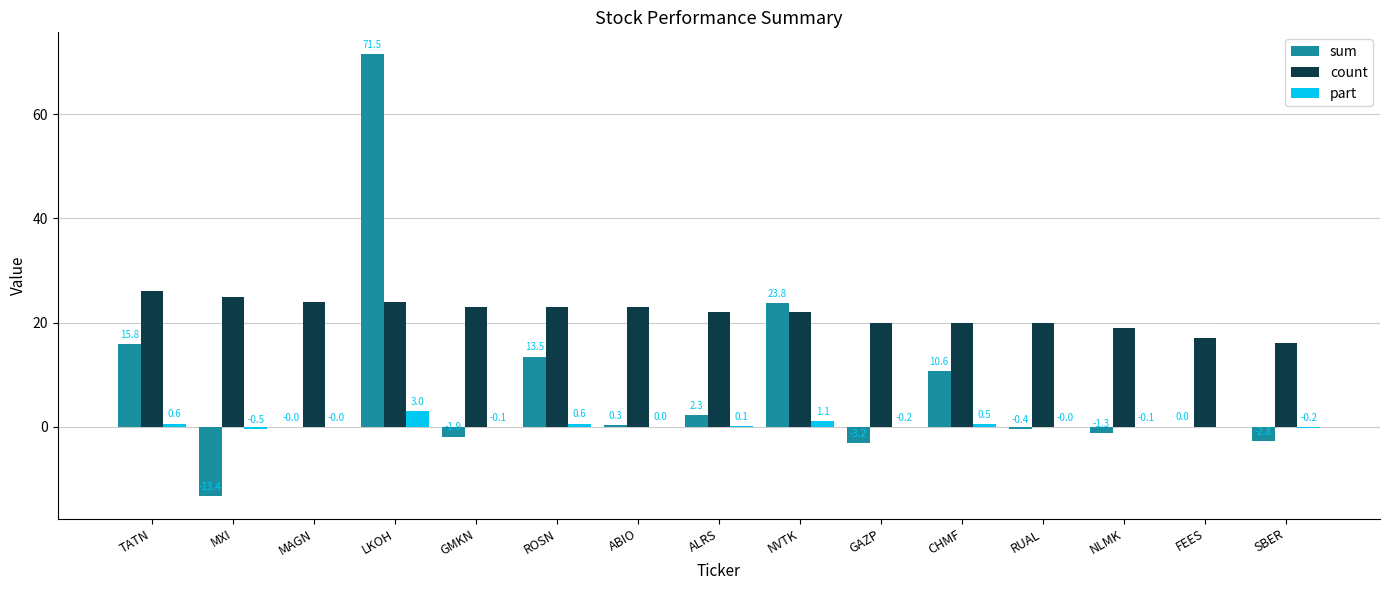

How many values in sum are above zero?

8